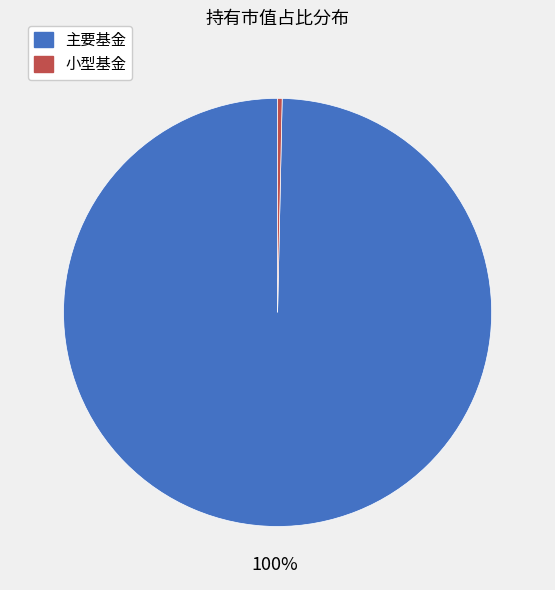

Is there a majority slice in this chart?

Yes